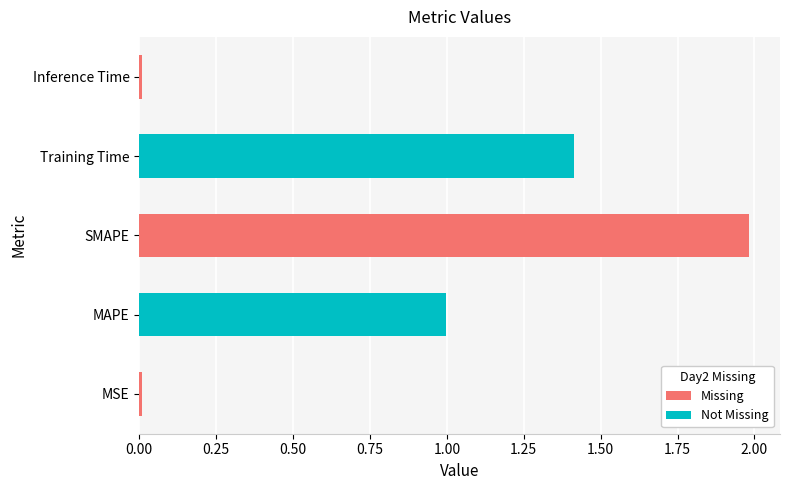

The chart shows a value of 1.9 at Training Time. True or false?

False